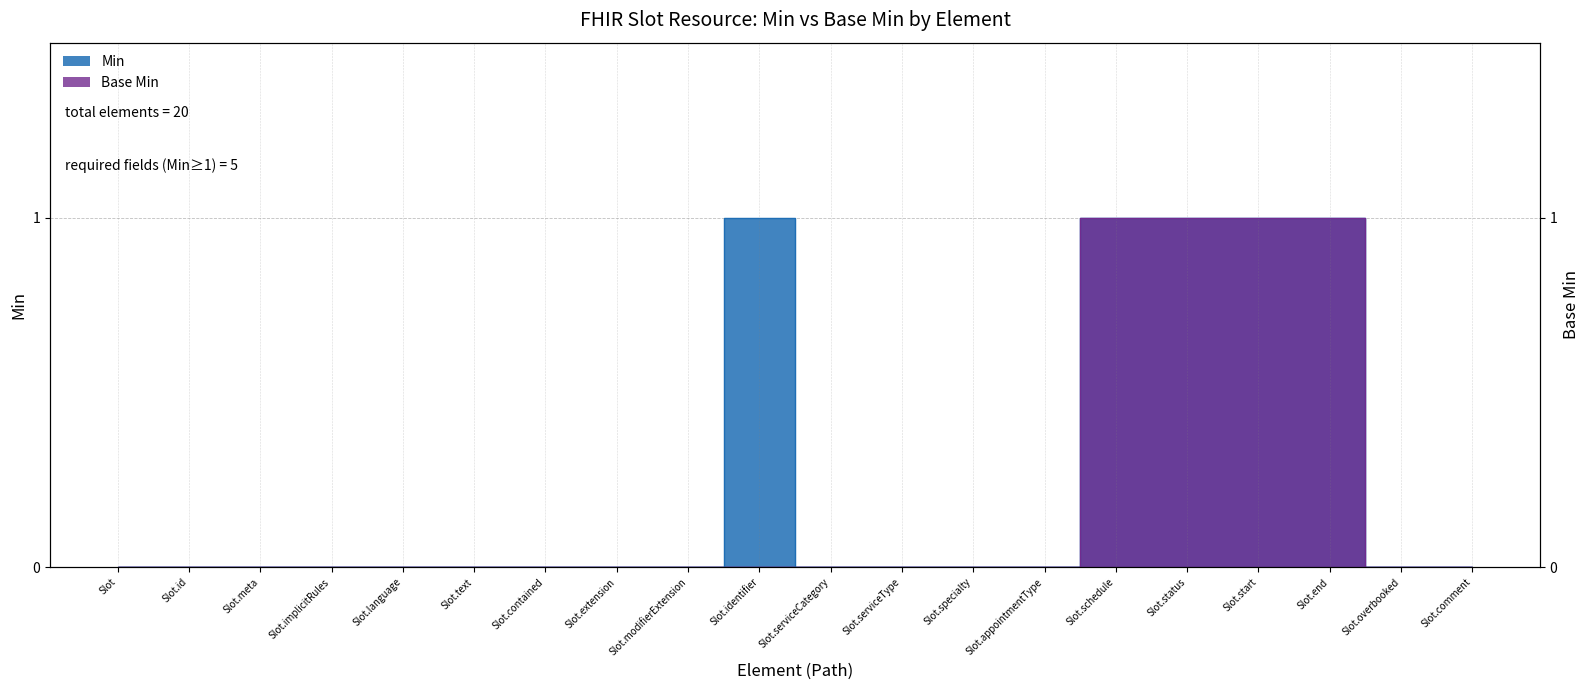

True or false: Min has a value of 1 at Slot.appointmentType.

False